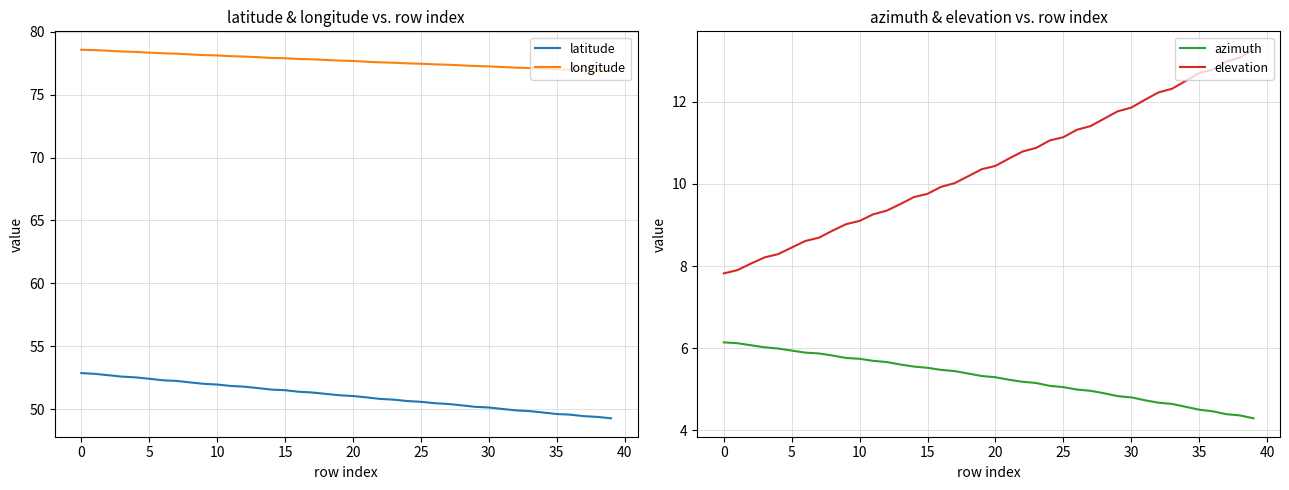

The value of latitude at 35 is 84.3. True or false?

False